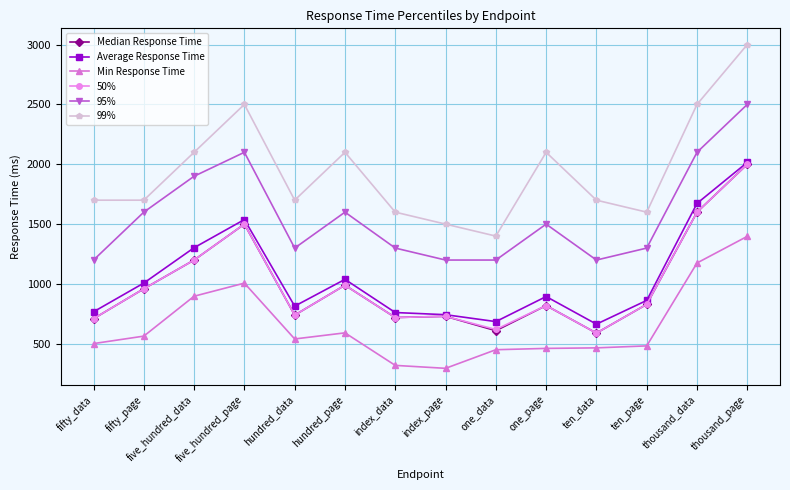

True or false: Min Response Time and 99% cross at least once.

False